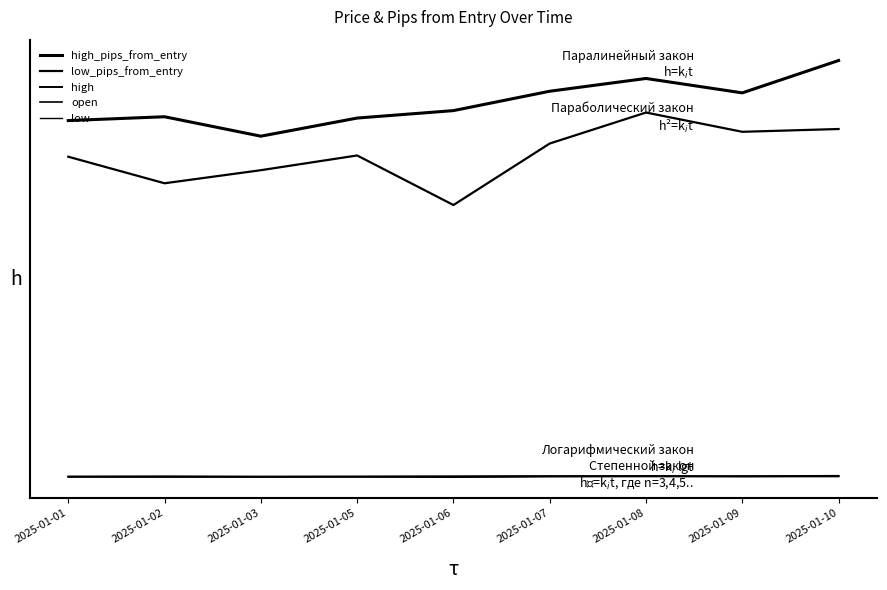

Reading left to right, what are all the values shown in this chart?

high_pips_from_entry: 807.7	814.7	779.2	812.3	825.9	861.3	884.6	858.3	917.4
low_pips_from_entry: 741.7	693.2	717.1	744.0	653.5	765.8	822.4	787.2	792.3
high: 157.8	157.8	157.5	157.8	158.0	158.3	158.5	158.3	158.9
open: 157.1	157.5	157.3	157.1	157.6	158.3	158.0	158.1	158.1
low: 157.1	156.6	156.9	157.1	156.2	157.4	157.9	157.6	157.6